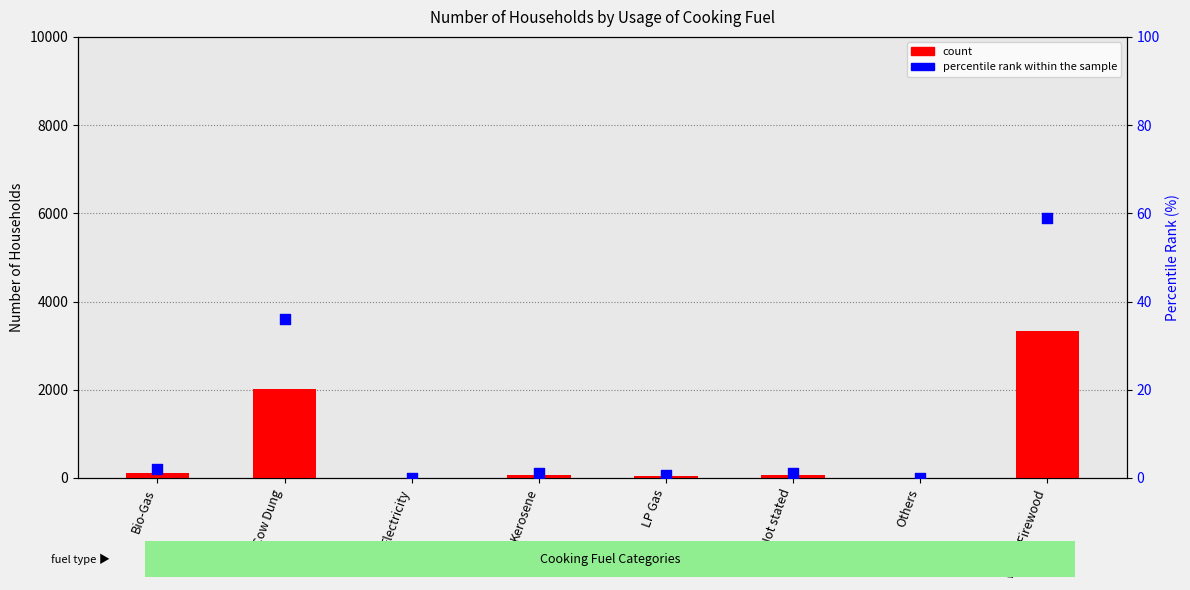

Which series has the largest total across all categories?

count